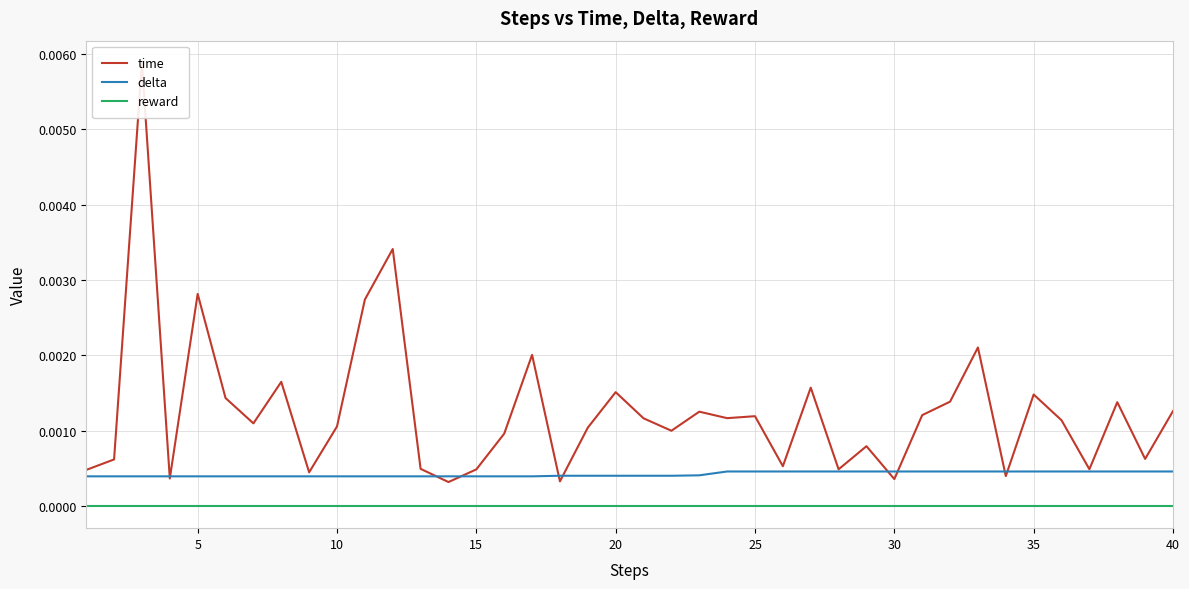

True or false: delta and reward cross at least once.

False